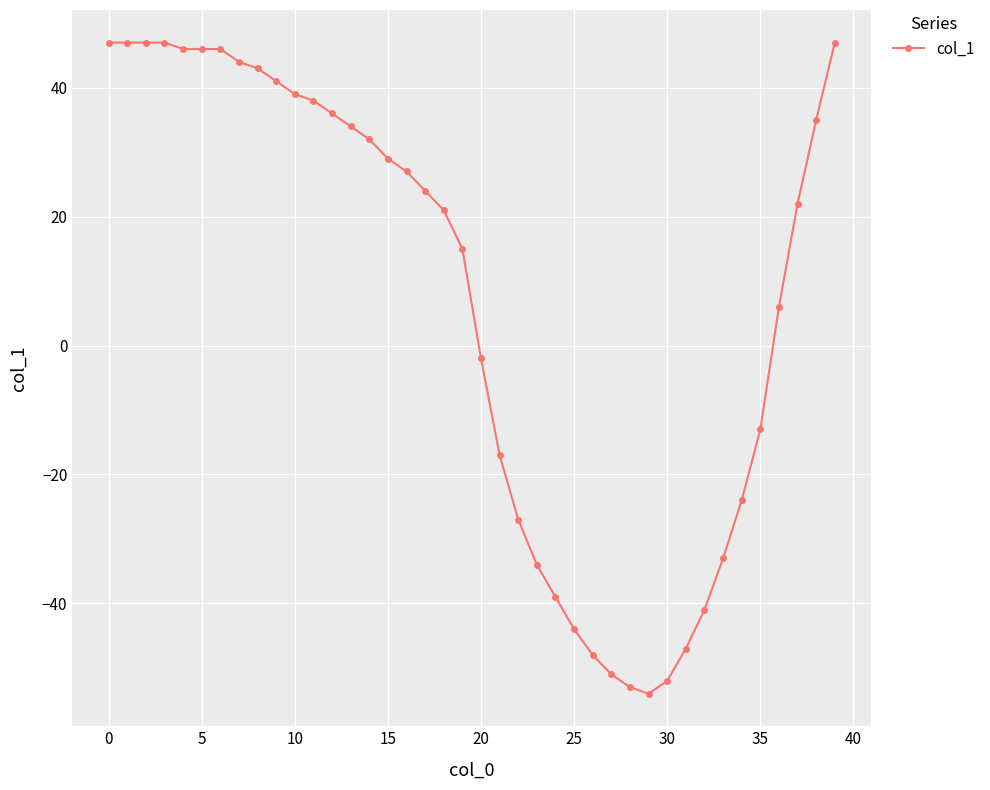

What is the maximum value shown in the chart?

47